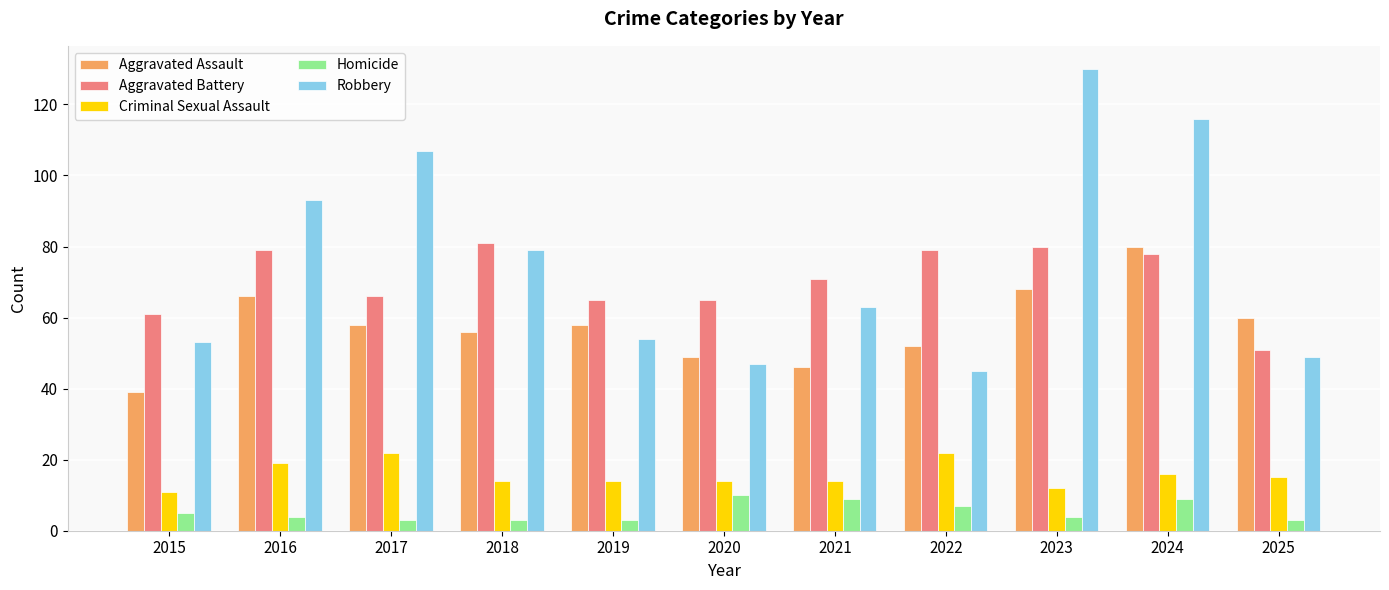

What is the maximum value shown in the chart?

130